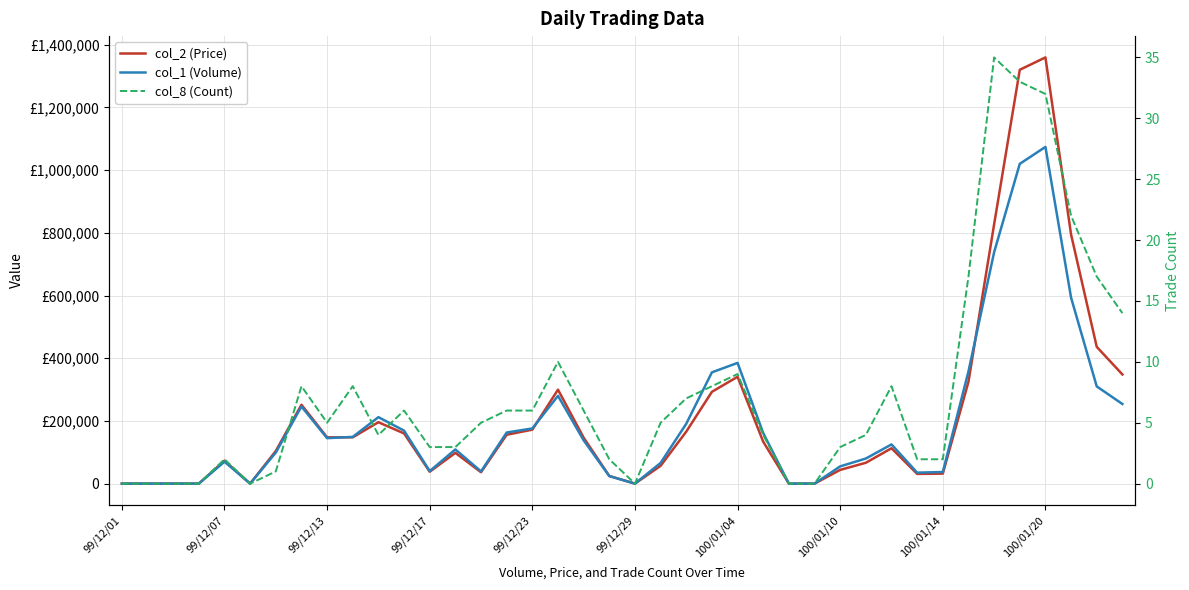

How many positive values does the col_2 (Price) series have?

32